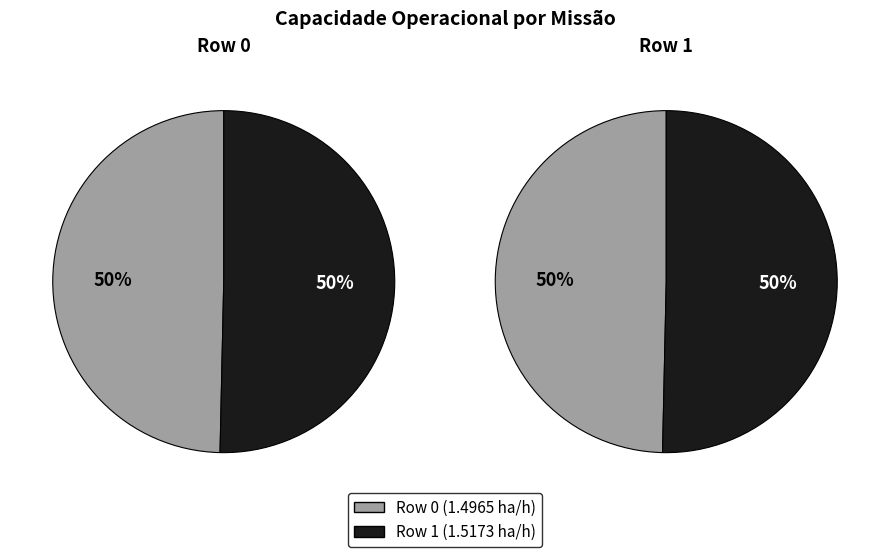

To the nearest percent, what percentage of the pie is 0?

50%